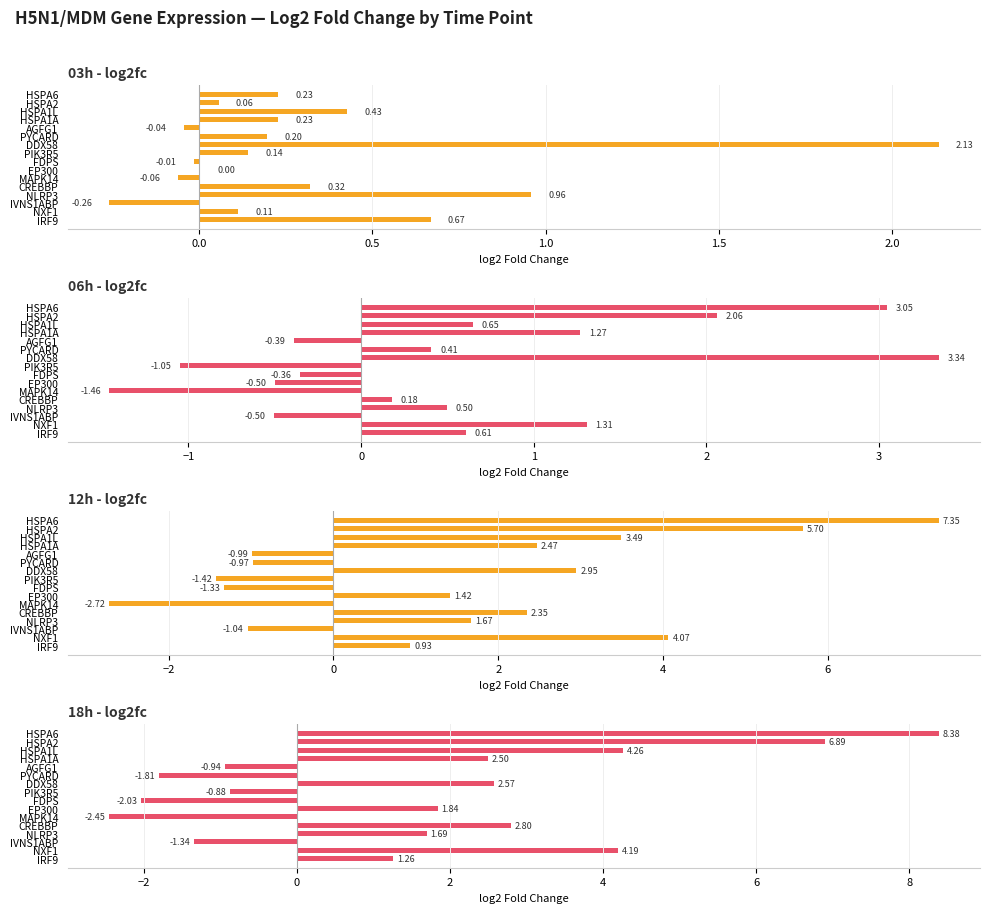

What are all the series names shown in the legend?

03h - log2fc, 06h - log2fc, 12h - log2fc, 18h - log2fc